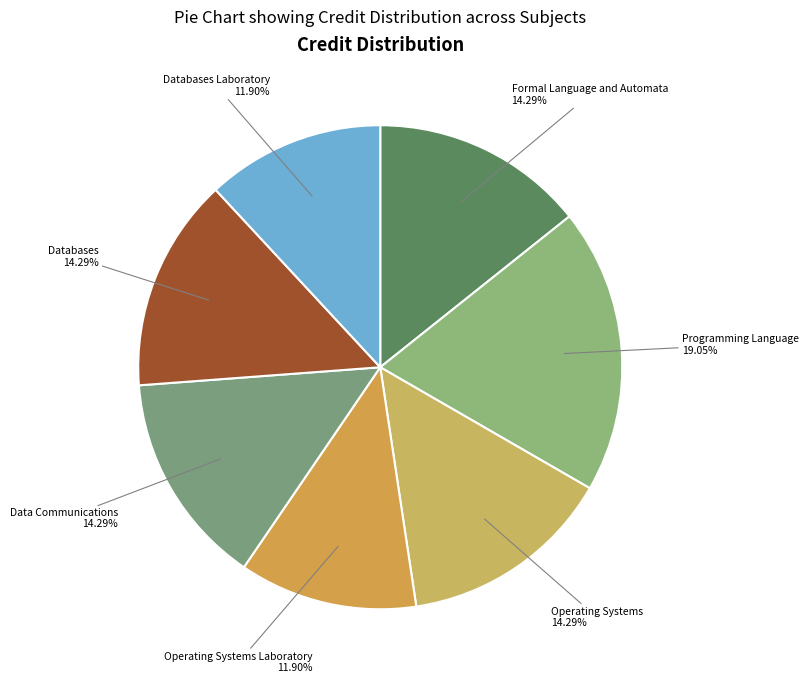

To the nearest percent, what portion does Databases represent?

14%